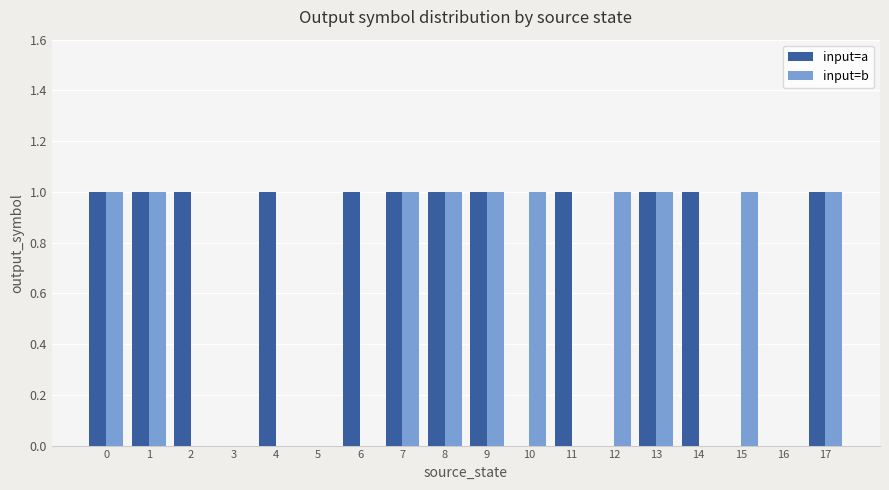

How many groups of bars are there?

18